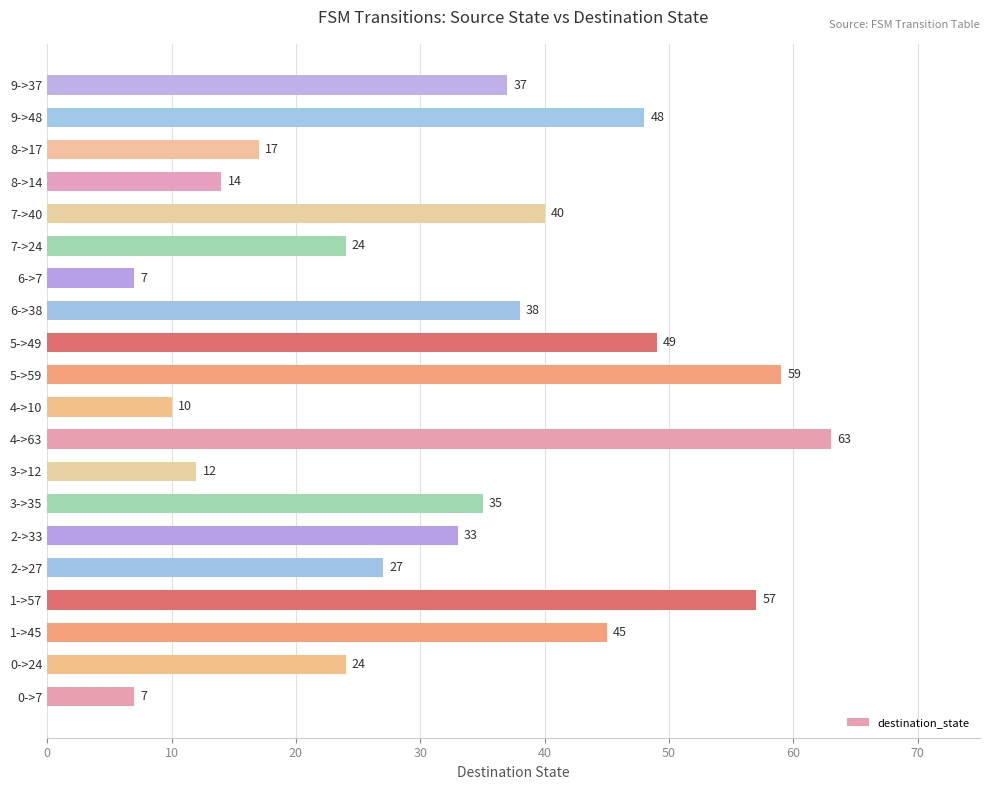

What is the difference between the second highest and minimum values?

52